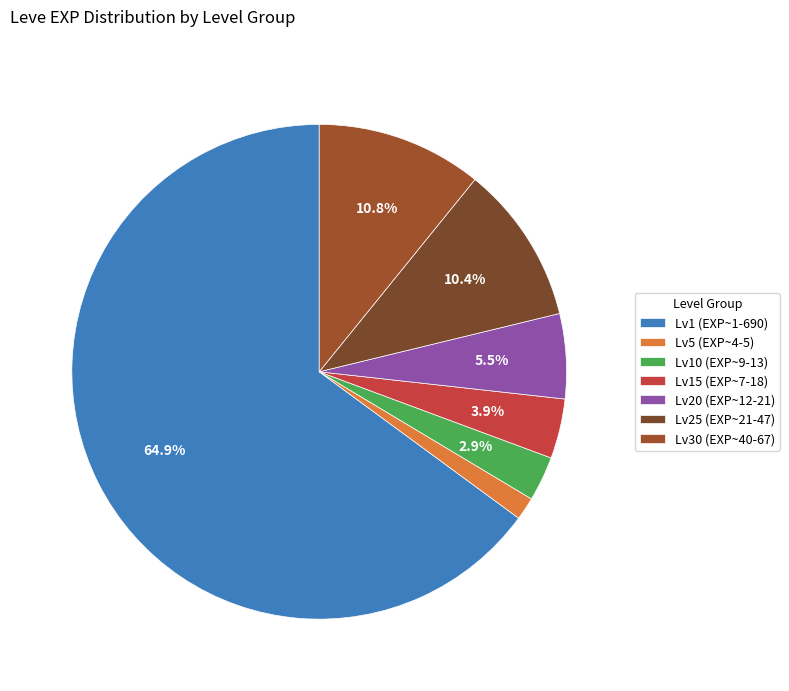

How many slices are in this pie chart?

7